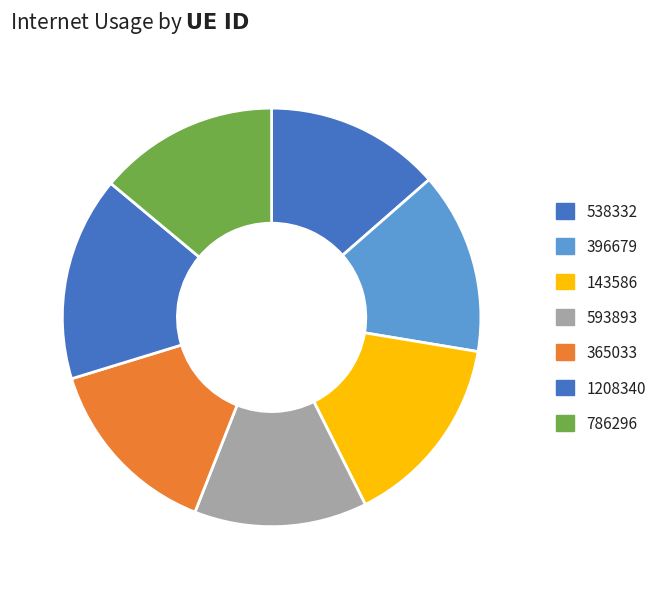

The 396679 slice represents 24% of the pie. True or false?

False